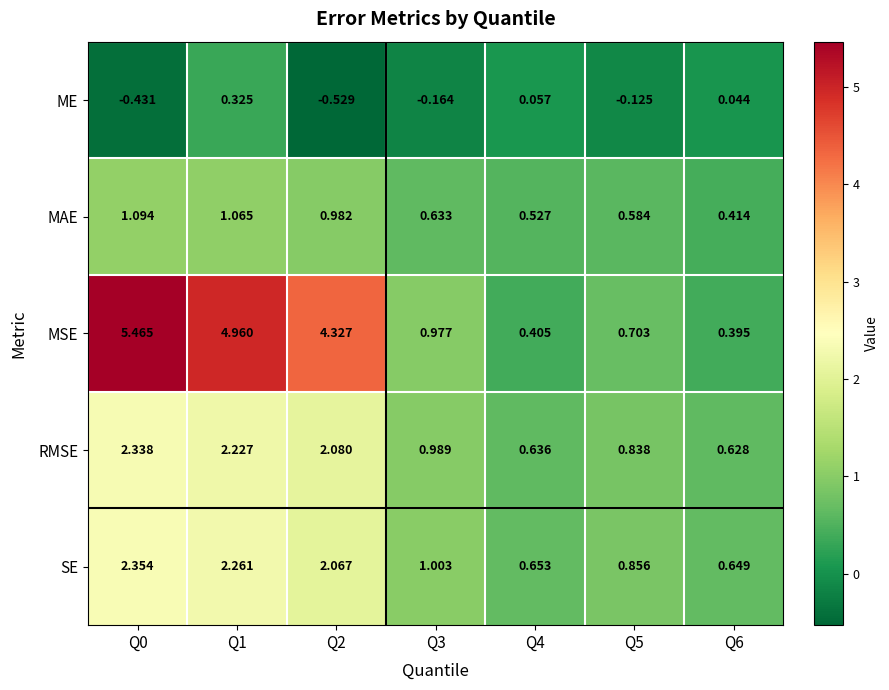

Which series changed the most between Q4 and Q5?

MSE